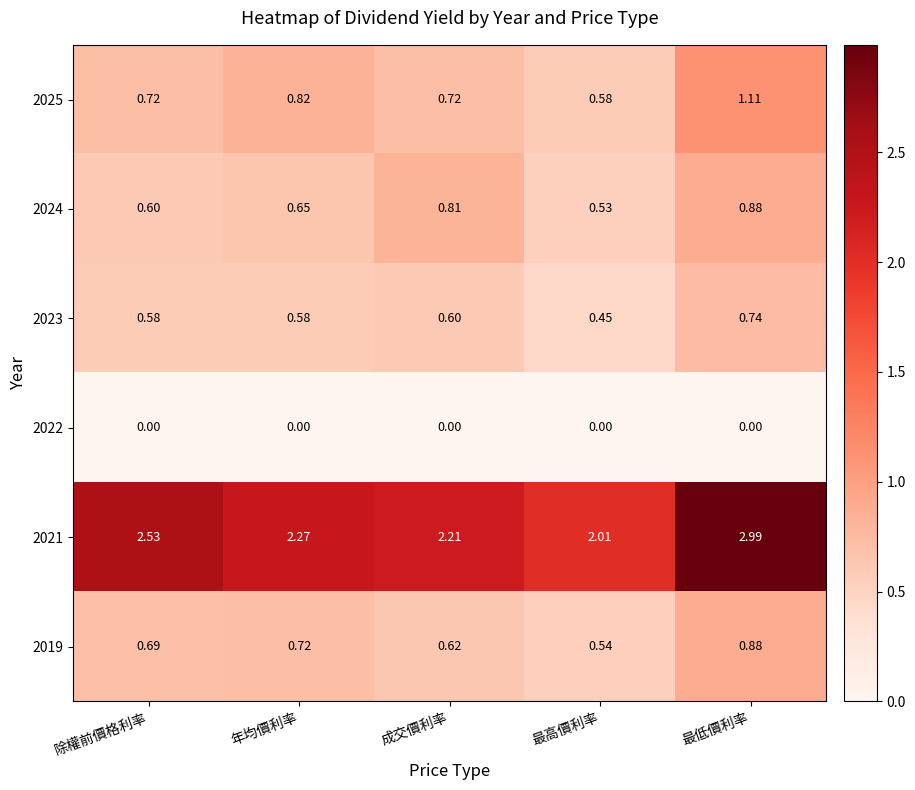

Which series has the widest spread of values?

2021